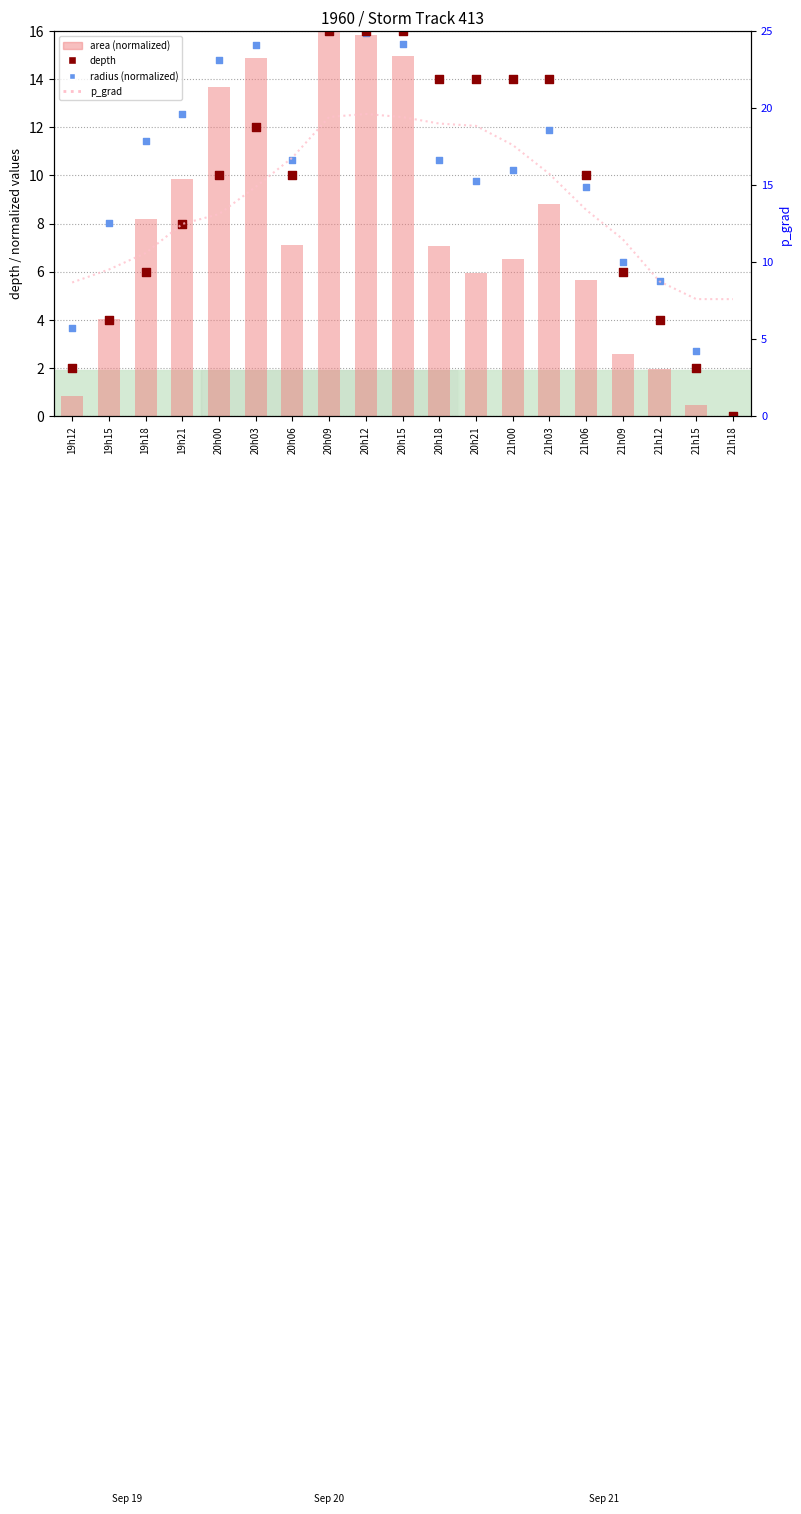

What are all the series names shown in the legend?

area (normalized), depth, radius (normalized), p_grad